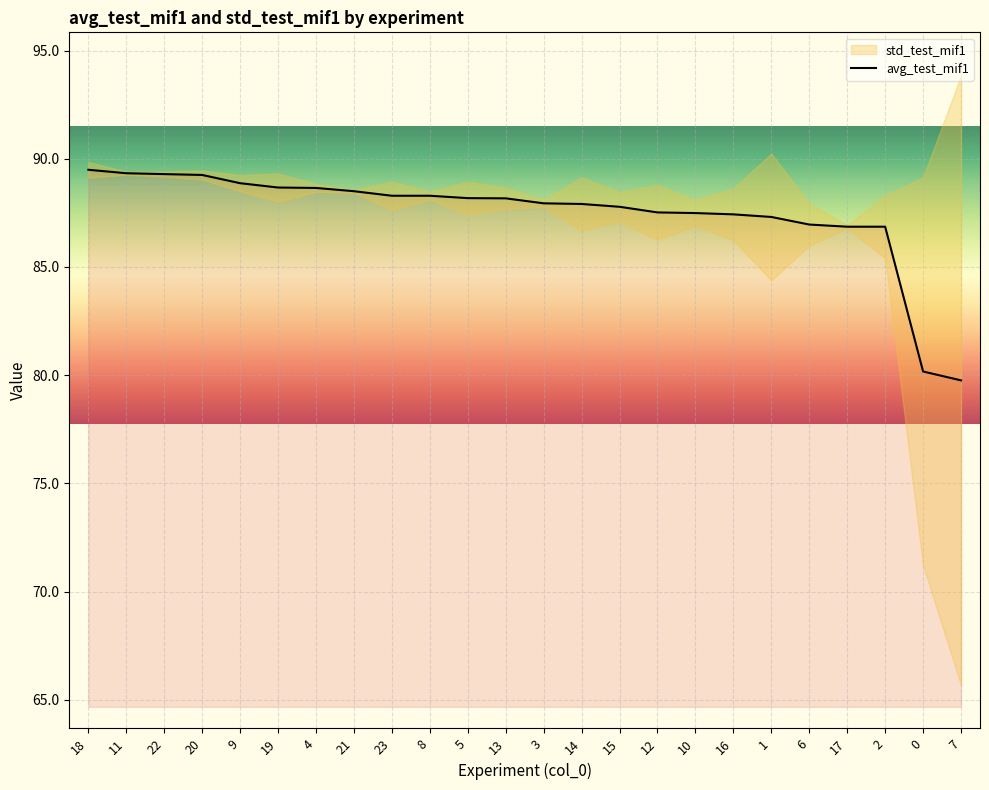

The value at 20 is 89.2. True or false?

True